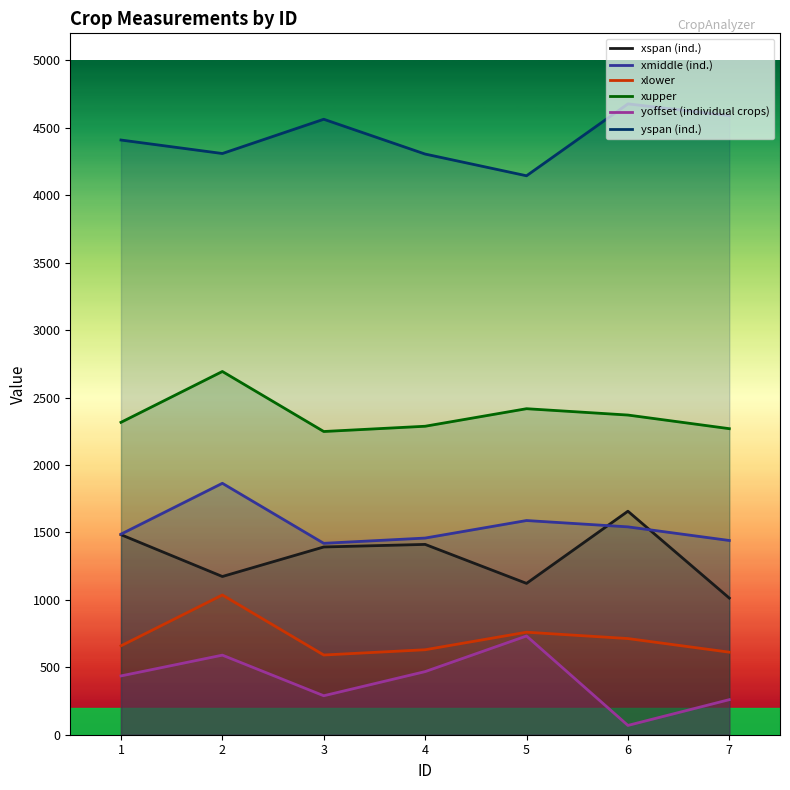

What is the value of the yspan (ind.) point at the 4th from the left?

4305